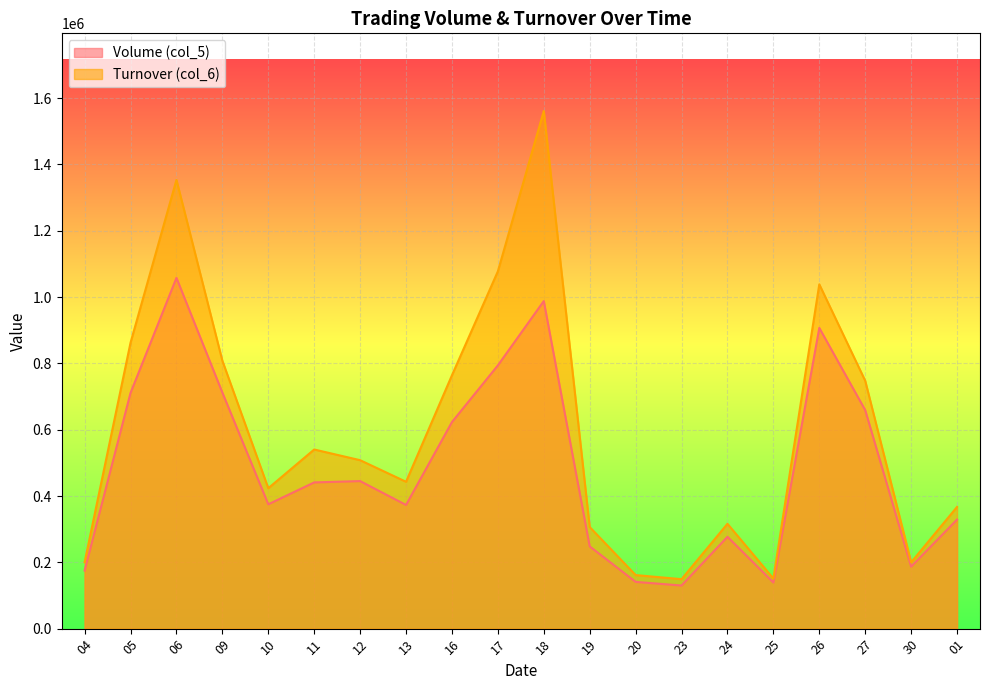

True or false: Turnover (col_6) and Volume (col_5) intersect in this chart.

False